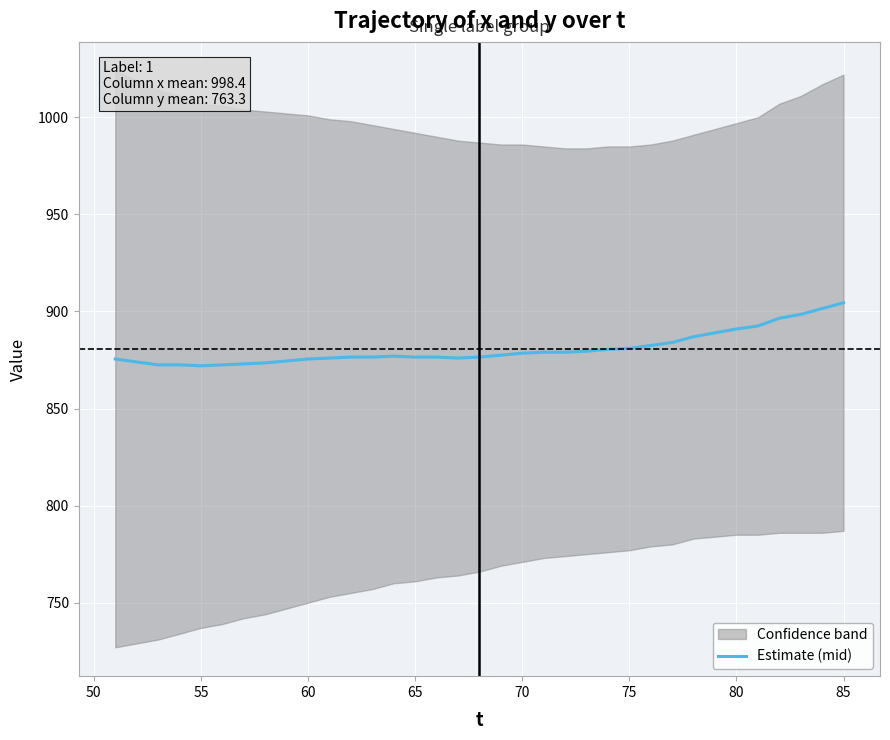

Reading right to left, extract all data points from this chart.

904.5	901.5	898.5	896.5	892.5	891.0	889.0	887.0	884.0	882.5	881.0	880.5	879.5	879.0	879.0	878.5	877.5	876.5	876.0	876.5	876.5	877.0	876.5	876.5	876.0	875.5	874.5	873.5	873.0	872.5	872.0	872.5	872.5	874.0	875.5